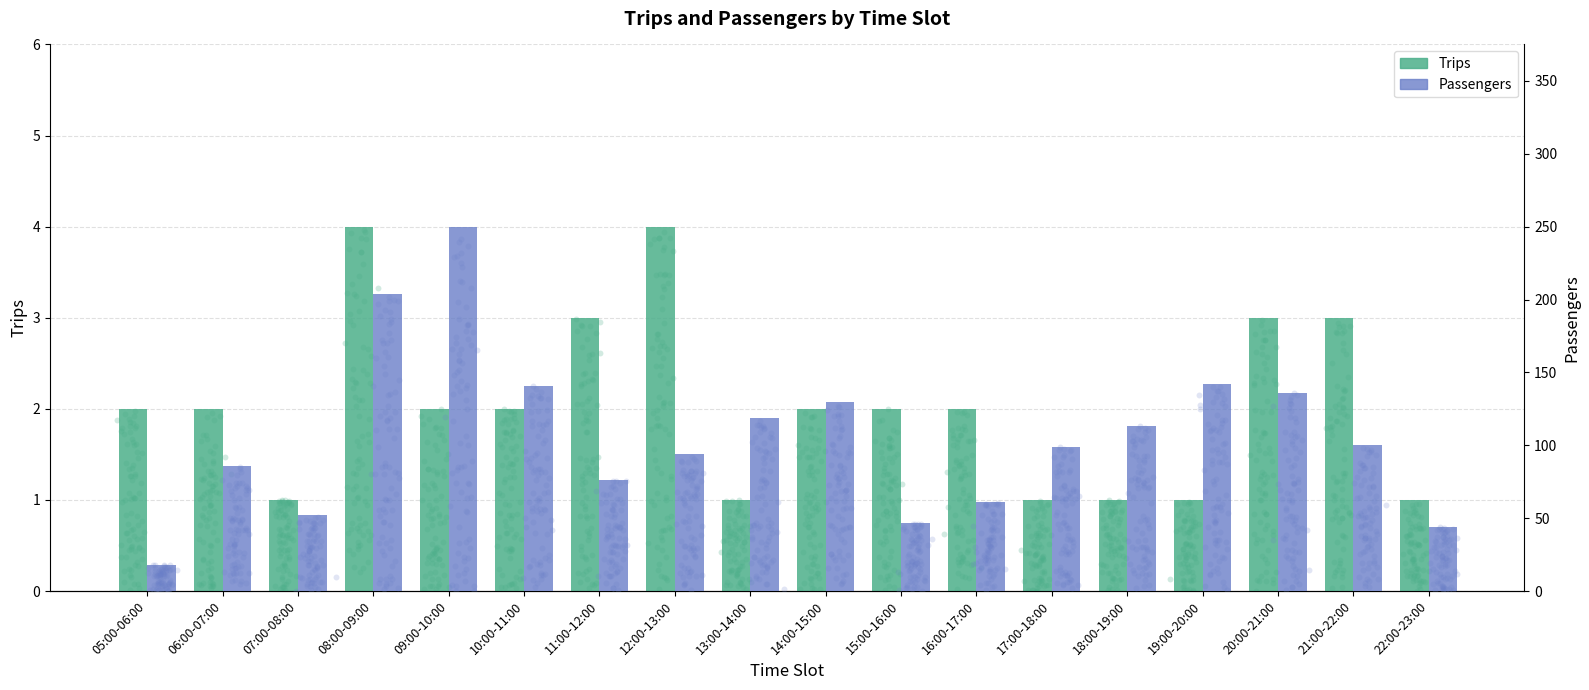

Which series has the largest total across all categories?

Passengers